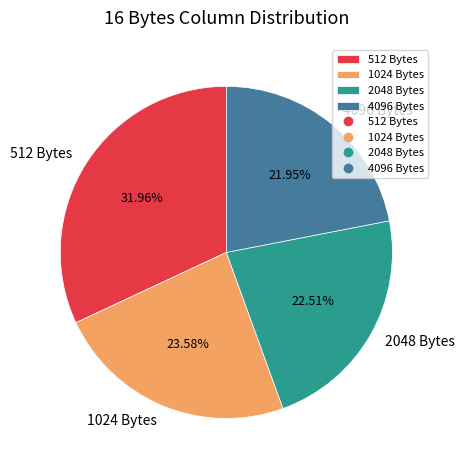

The 4096 Bytes slice represents 32% of the pie. True or false?

False